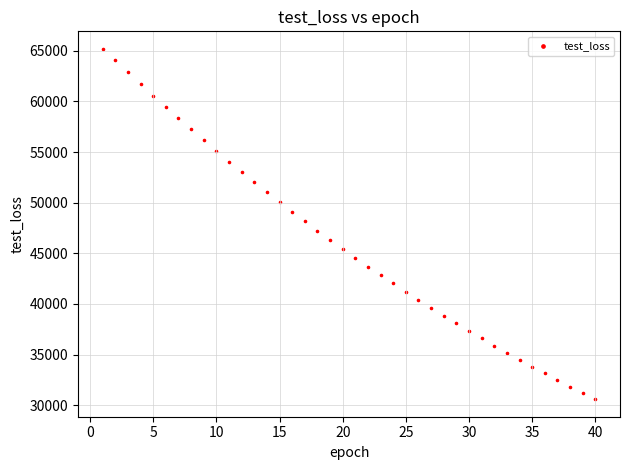

What is the range of X values (max minus min)?

39.0